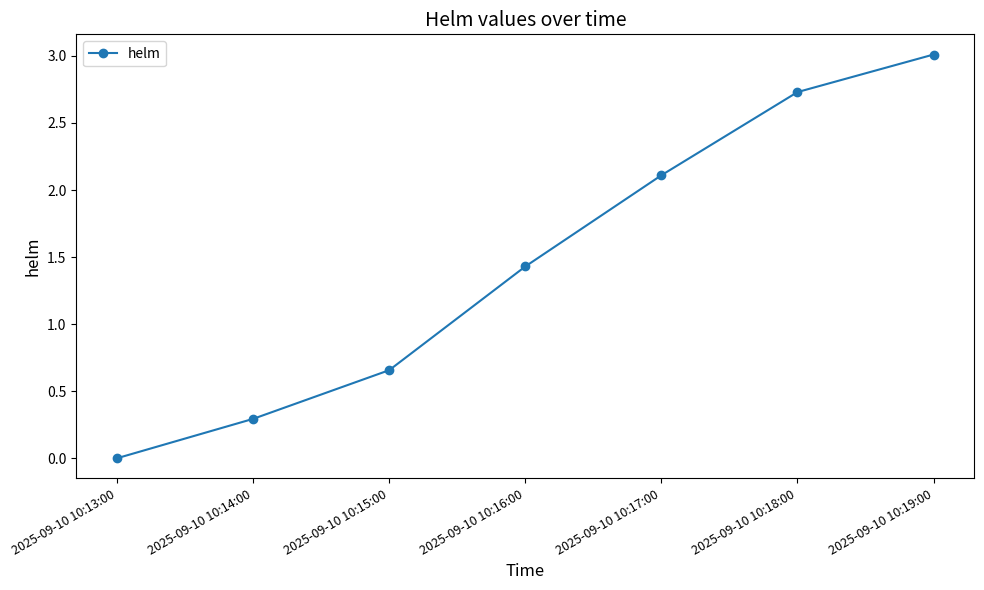

Is this an area chart (filled region under the line)?

No